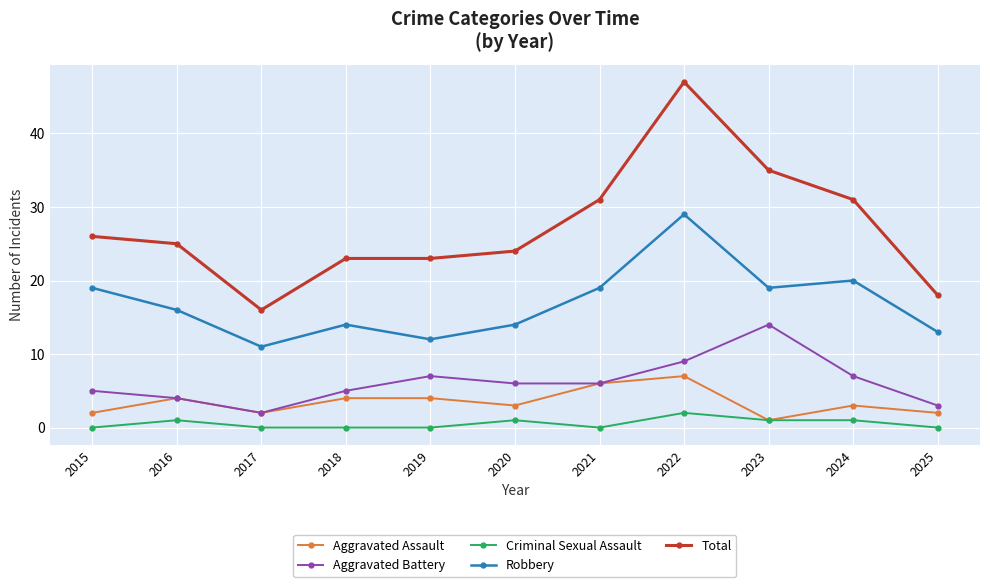

True or false: Robbery and Total cross at least once.

False